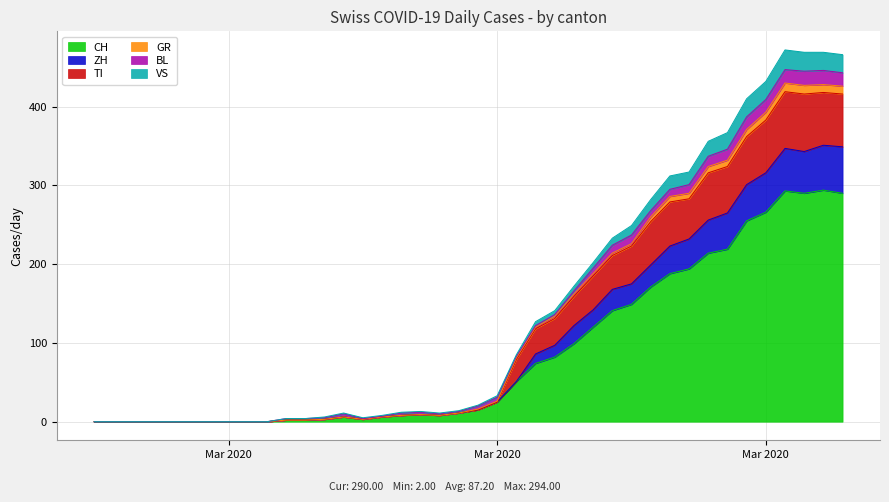

Does the chart display data point markers on the line(s)?

No